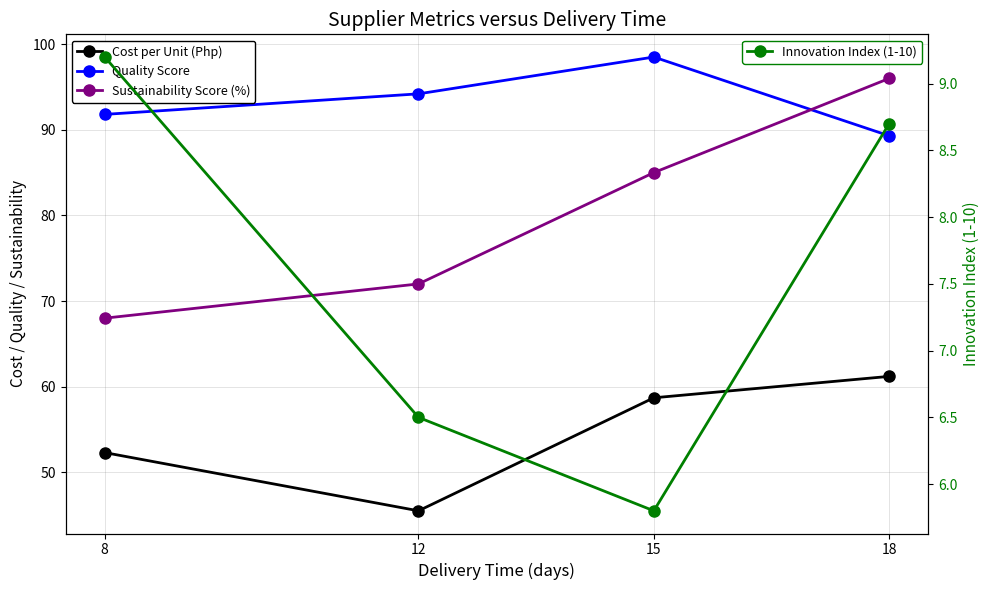

At which category is the sum across all series the highest?

18